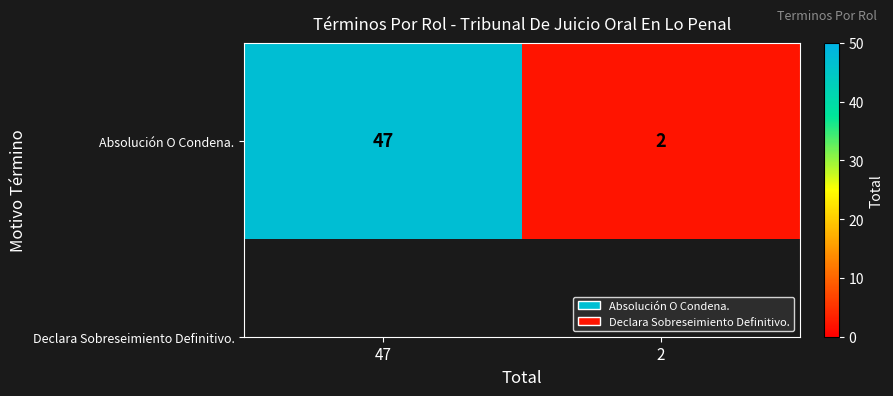

Which has a higher value, 47 or 2?

47